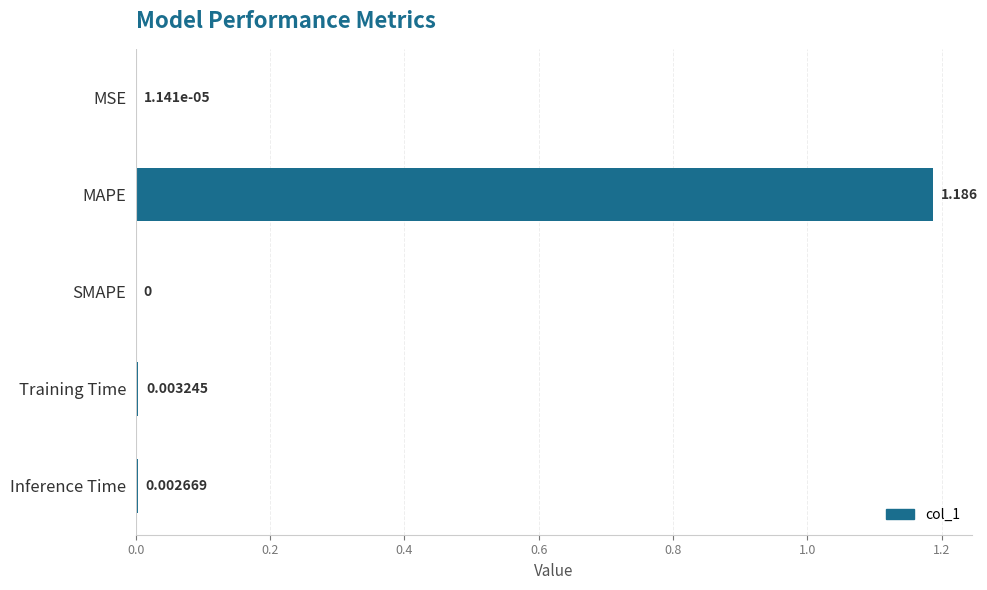

Where is the data nearest to the value 0?

SMAPE